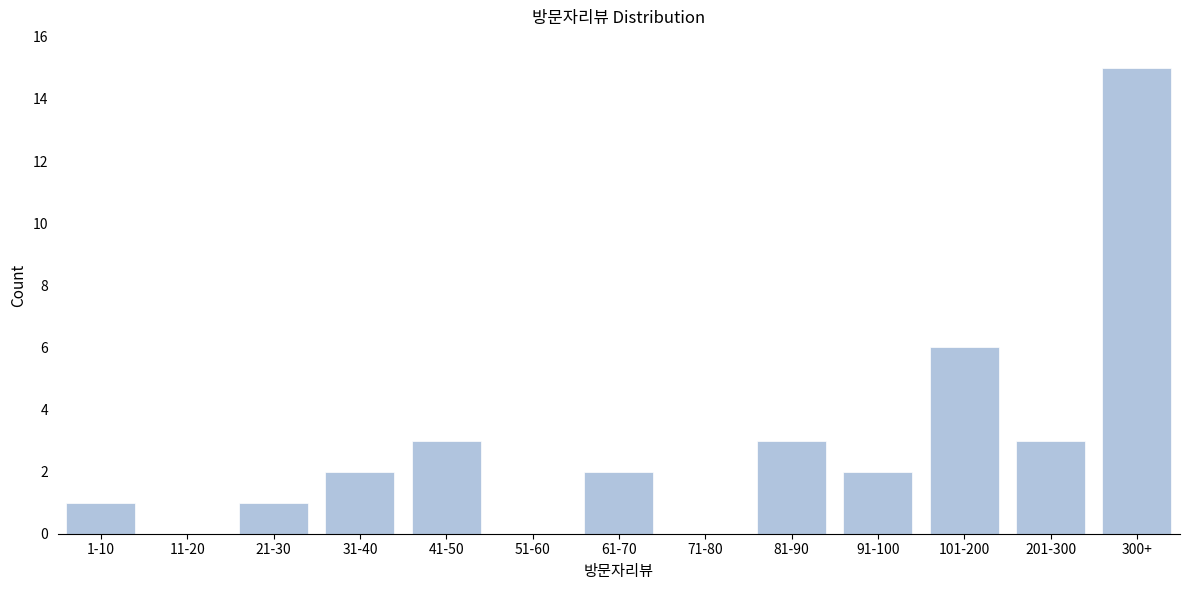

Reading left to right, extract all data points from this chart.

1-10=1	11-20=0	21-30=1	31-40=2	41-50=3	51-60=0	61-70=2	71-80=0	81-90=3	91-100=2	101-200=6	201-300=3	300+=15